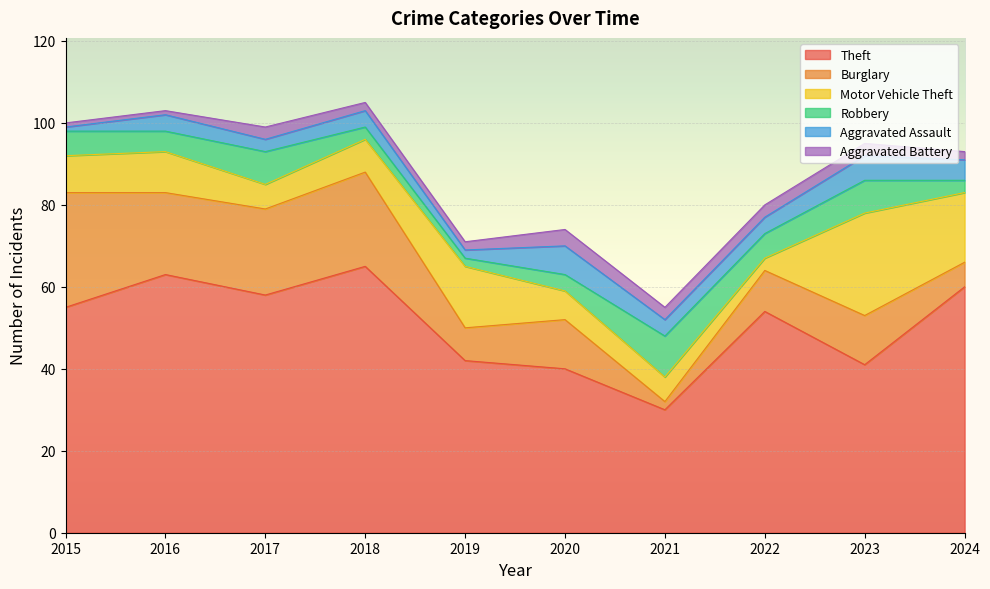

At which label does Aggravated Battery first exceed 3?

2020